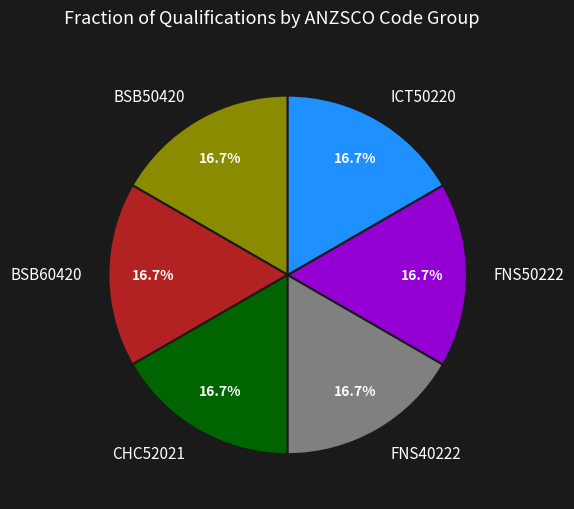

Combined, do FNS40222 and BSB60420 account for over 50%?

No